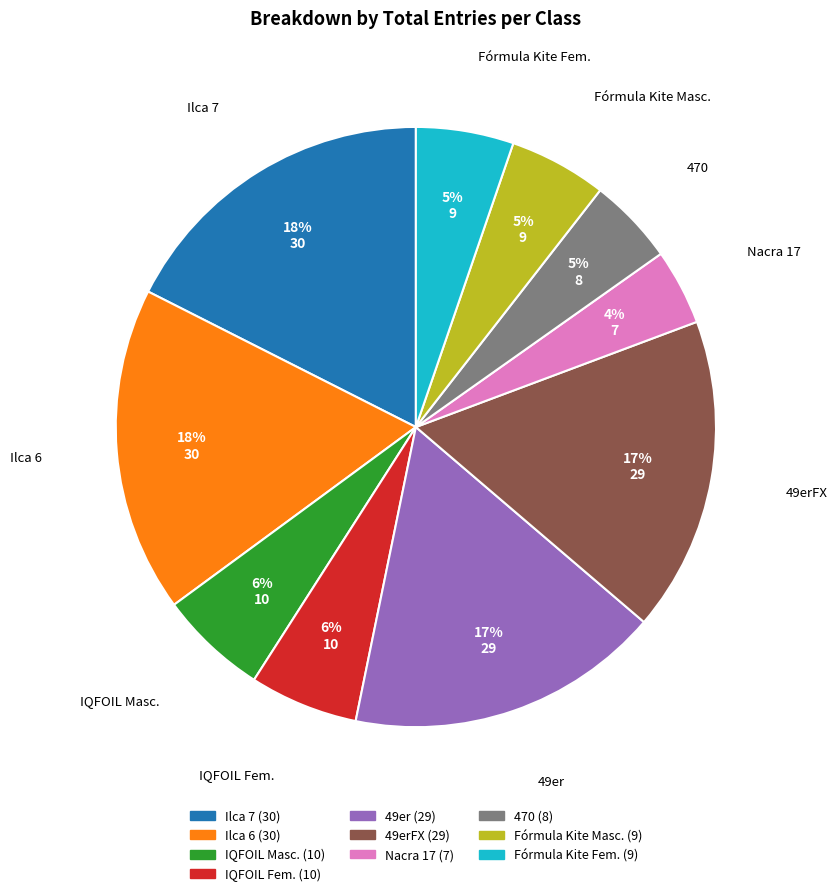

To the nearest percent, what portion does Ilca 6 represent?

18%